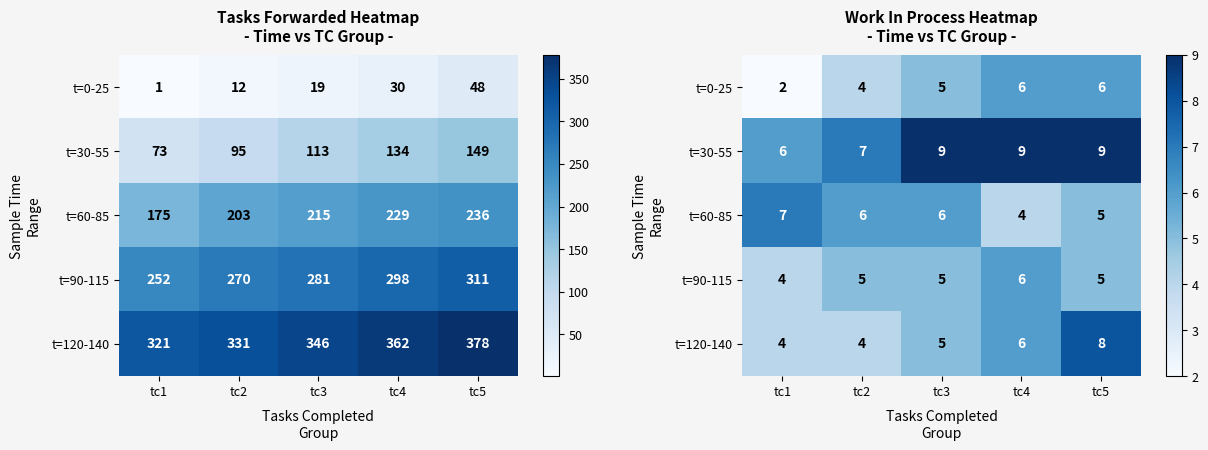

At which label does t=120-140 first exceed 5?

tc4